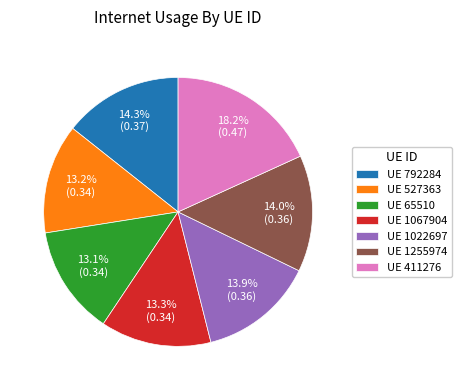

To the nearest percent, what is the difference between the largest and smallest slice percentages?

5%